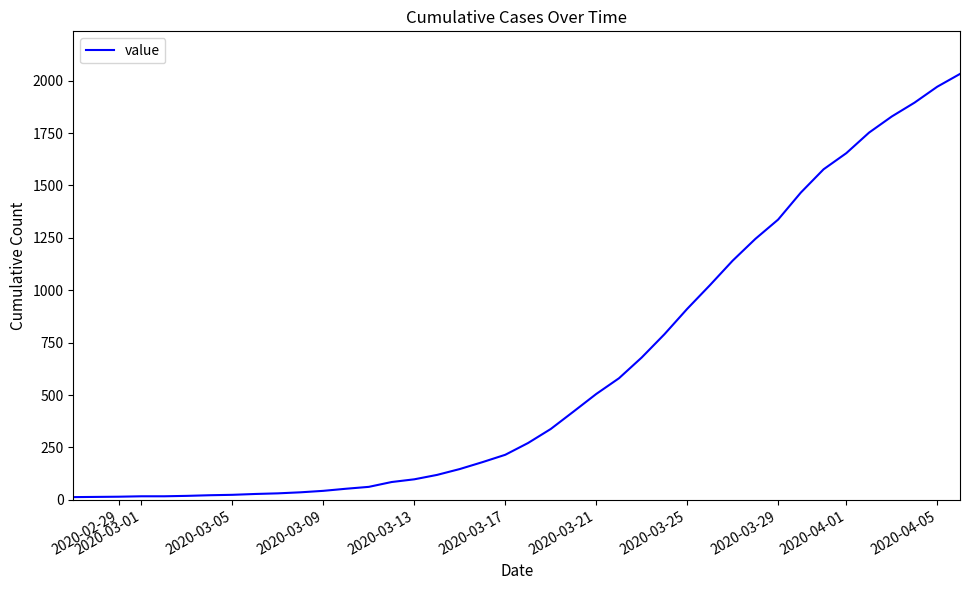

What is the difference between the maximum and minimum values?

2019